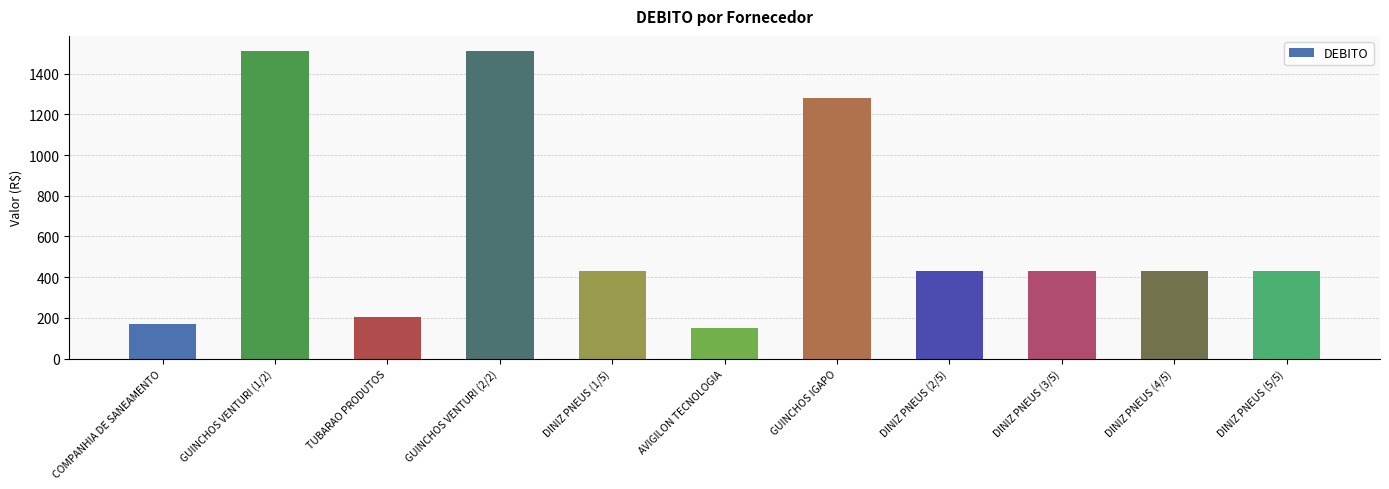

True or false: the data shows 265.3 at AVIGILON TECNOLOGIA.

False